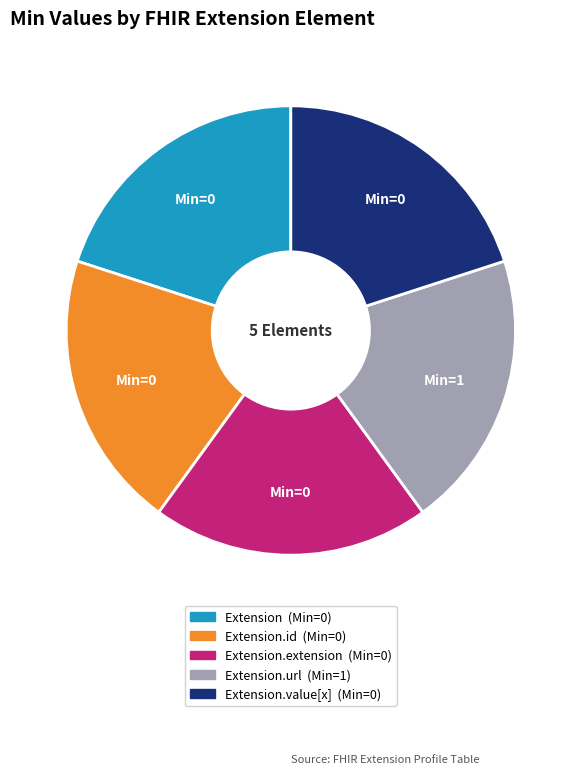

Does any single category account for the majority?

No